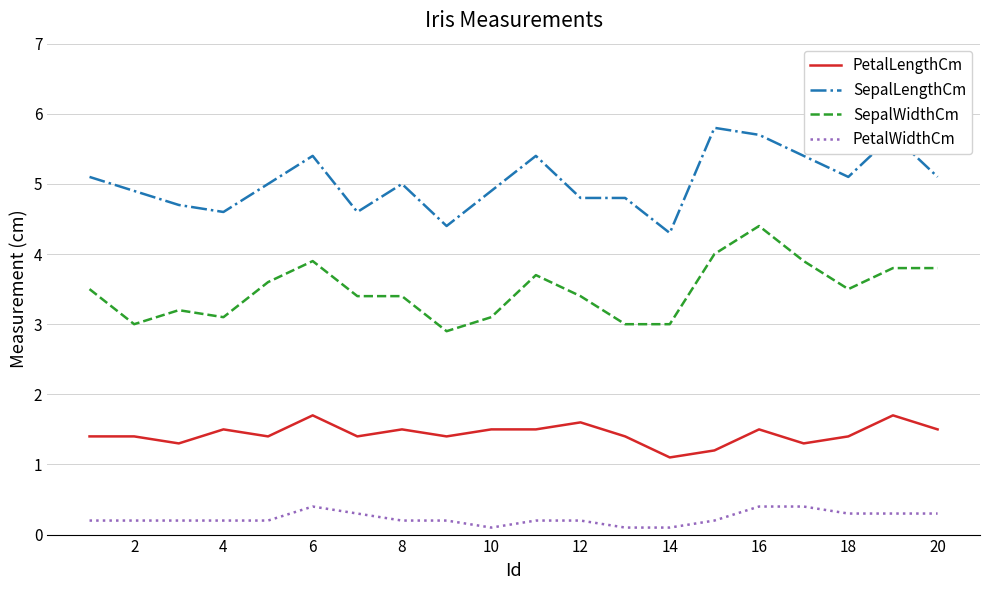

What is the smallest value displayed?

0.1